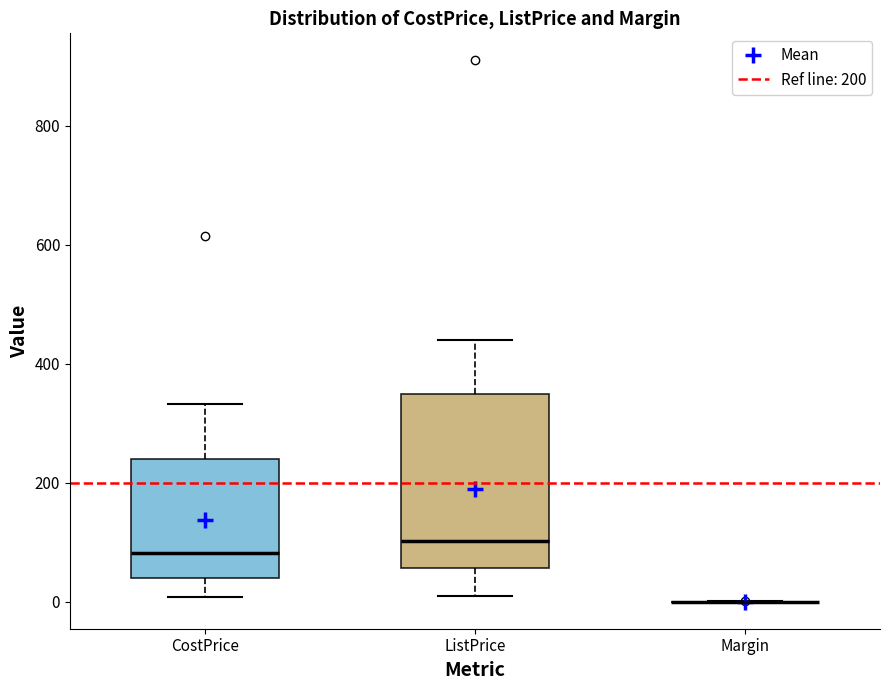

Reading left to right, transcribe this box plot: for each box, give where its median line is, the range the box spans, and where its two whiskers end, as read against the y-axis. The values are not printed on the chart, so give them approximately, as read against the axis.

CostPrice: median 80, box 40 to 240, whiskers 0 to 340
ListPrice: median 100, box 60 to 360, whiskers 20 to 440
Margin: box collapsed to a line at 0, whiskers 0 to 0